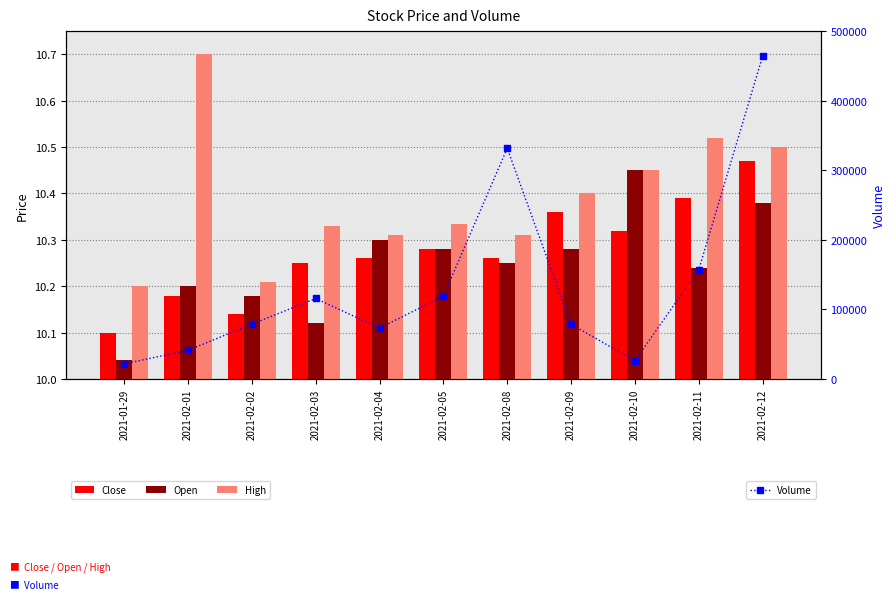

Are the bars horizontal?

No